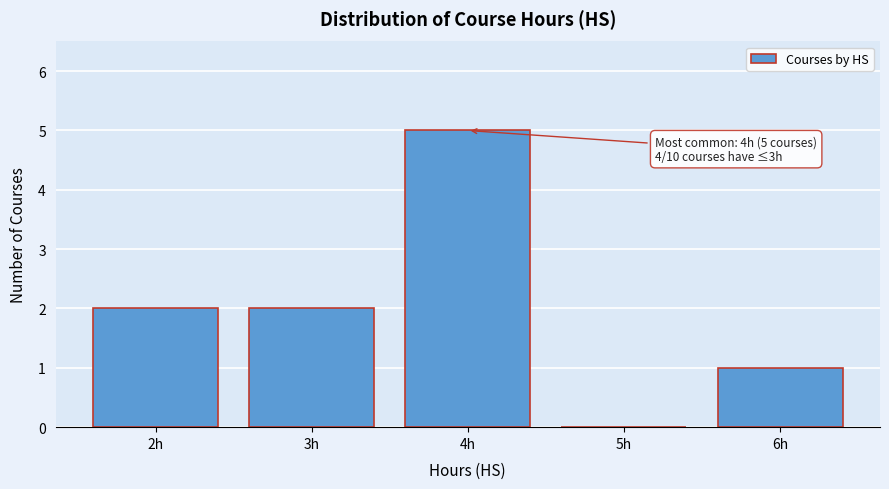

Reading right to left, what are all the values shown in this chart?

6h=1	5h=0	4h=5	3h=2	2h=2